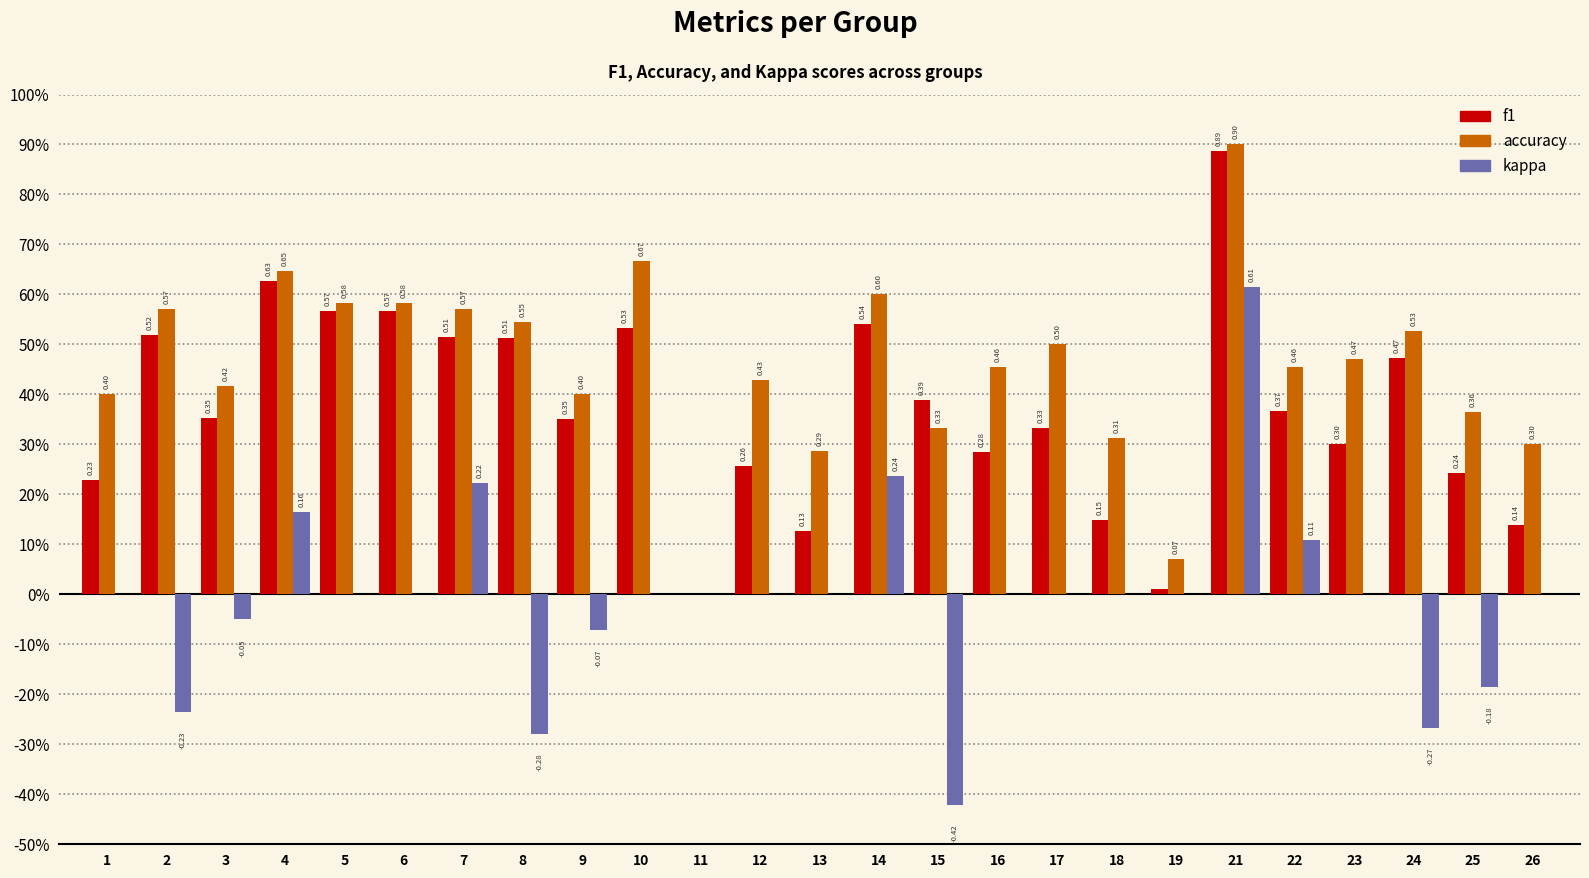

Are the bars horizontal?

No